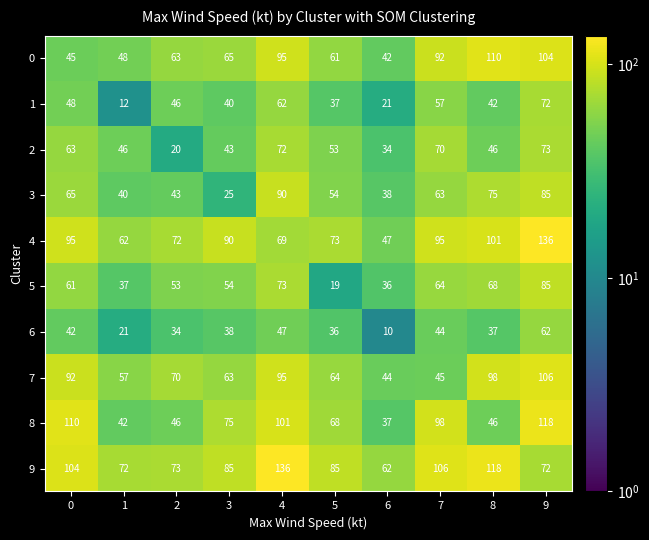

How many series are shown in this chart?

10